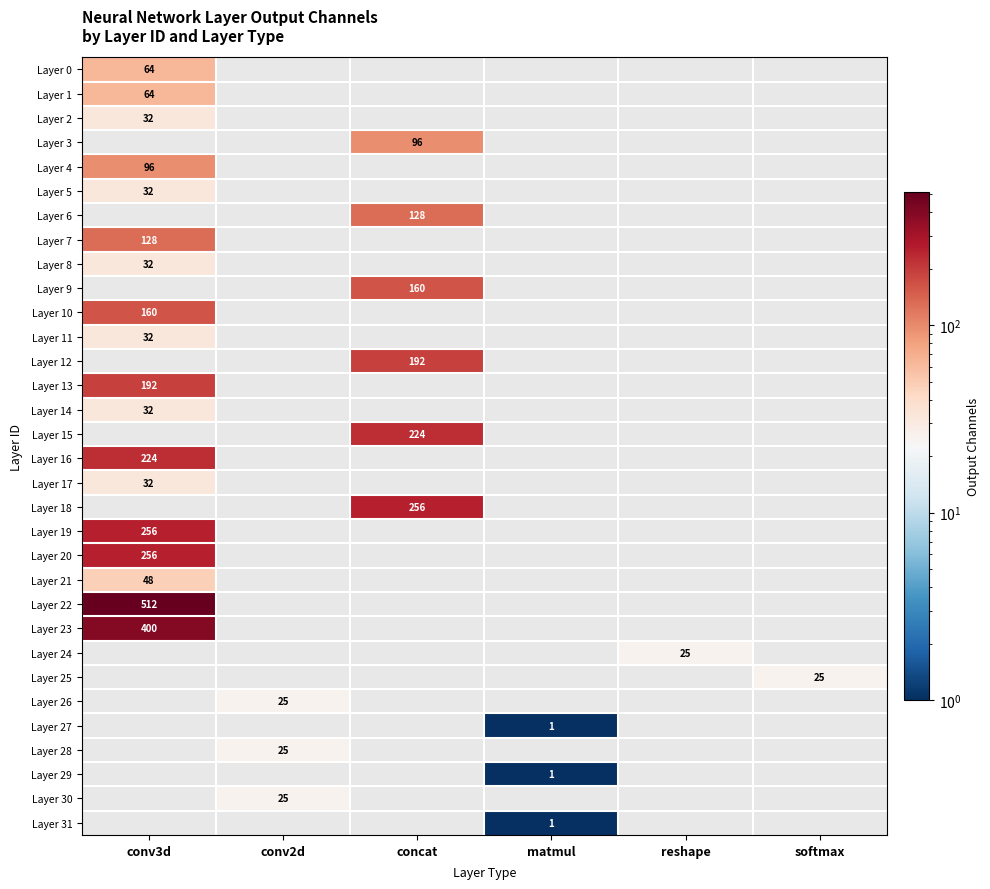

Between conv2d and softmax, which is larger?

softmax